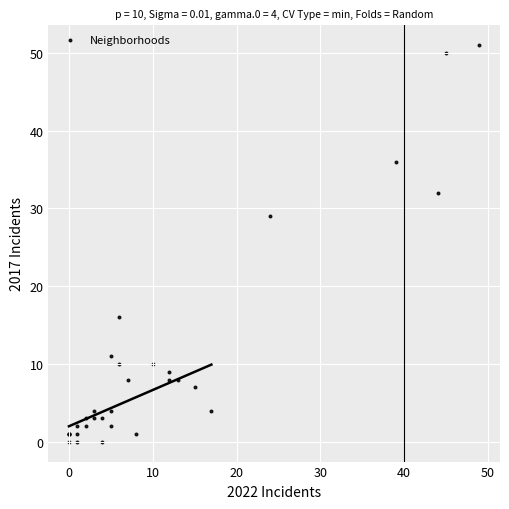

What Y value in the scatter plot is closest to 25?

29